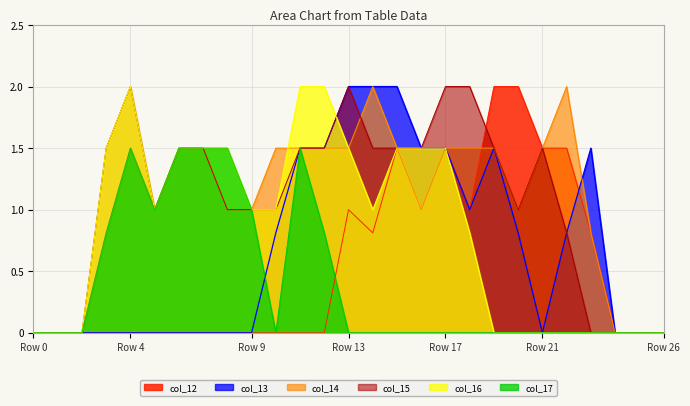

Where does the col_16 series first go above 1?

3